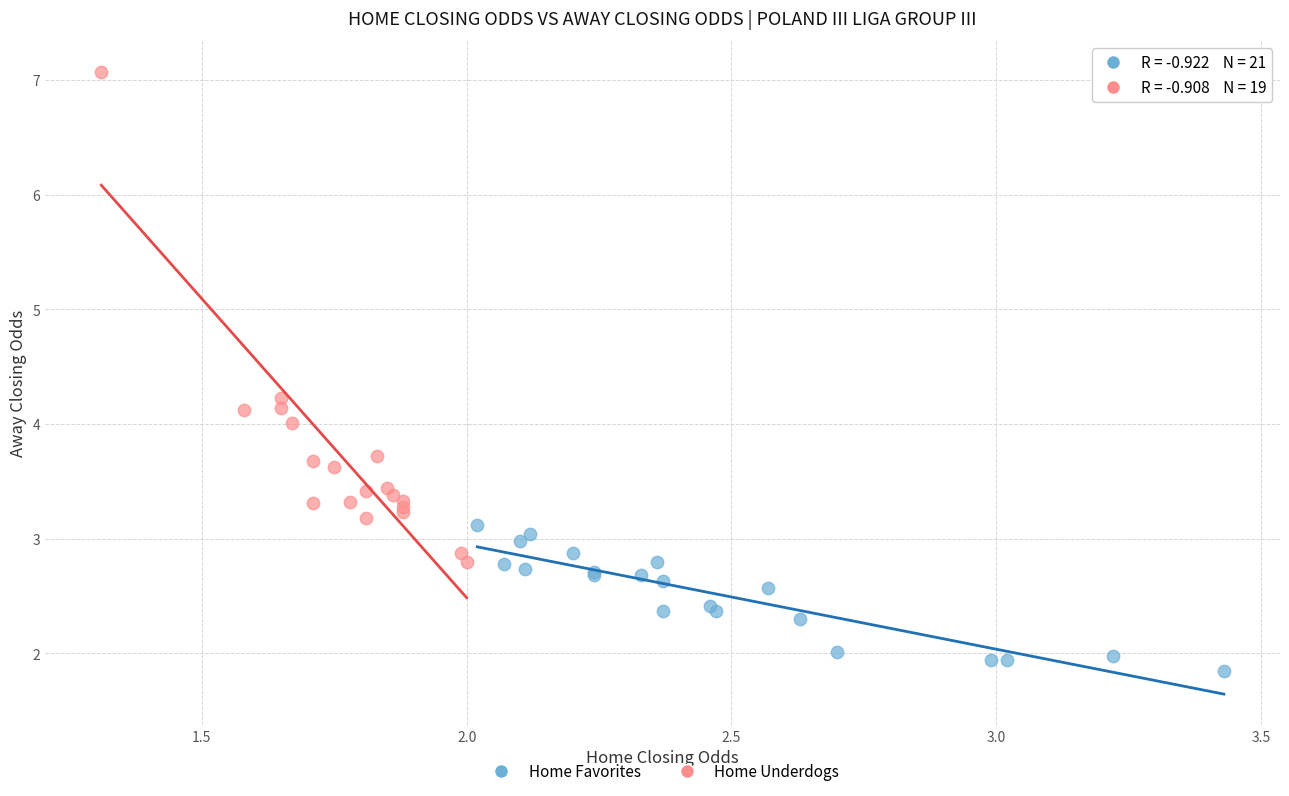

Which series contains the lowest Y value?

Home Favorites